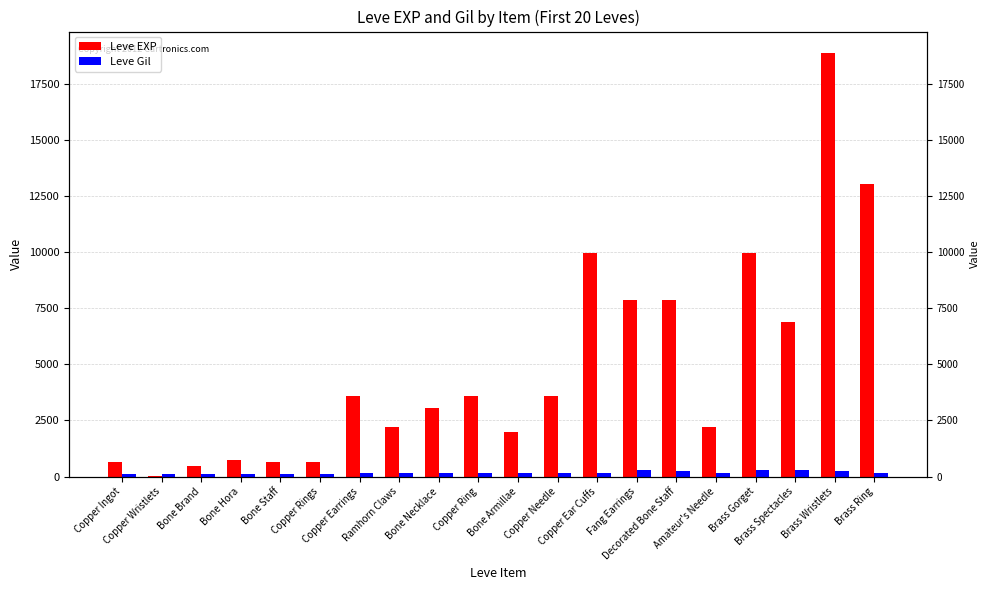

Read the Leve Gil value at Brass Spectacles, to the nearest 5.

290